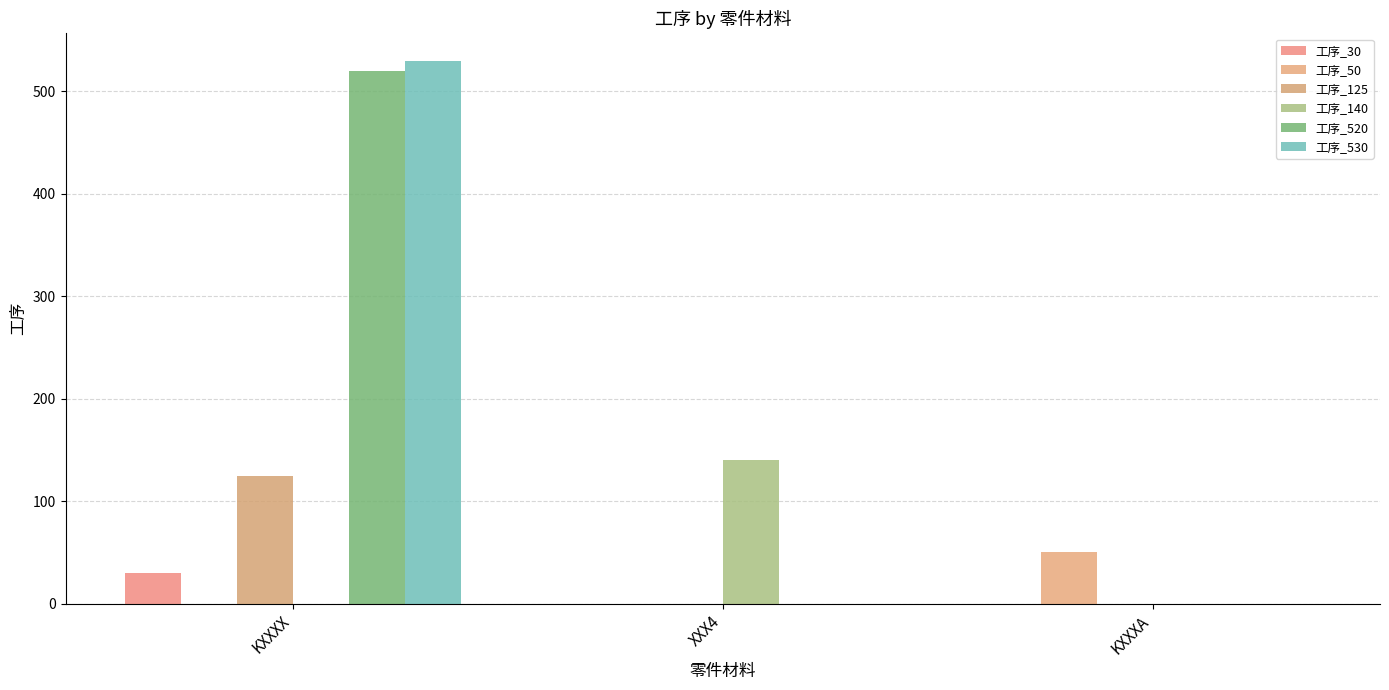

What is the difference between the highest and lowest values at KXXXX?

530